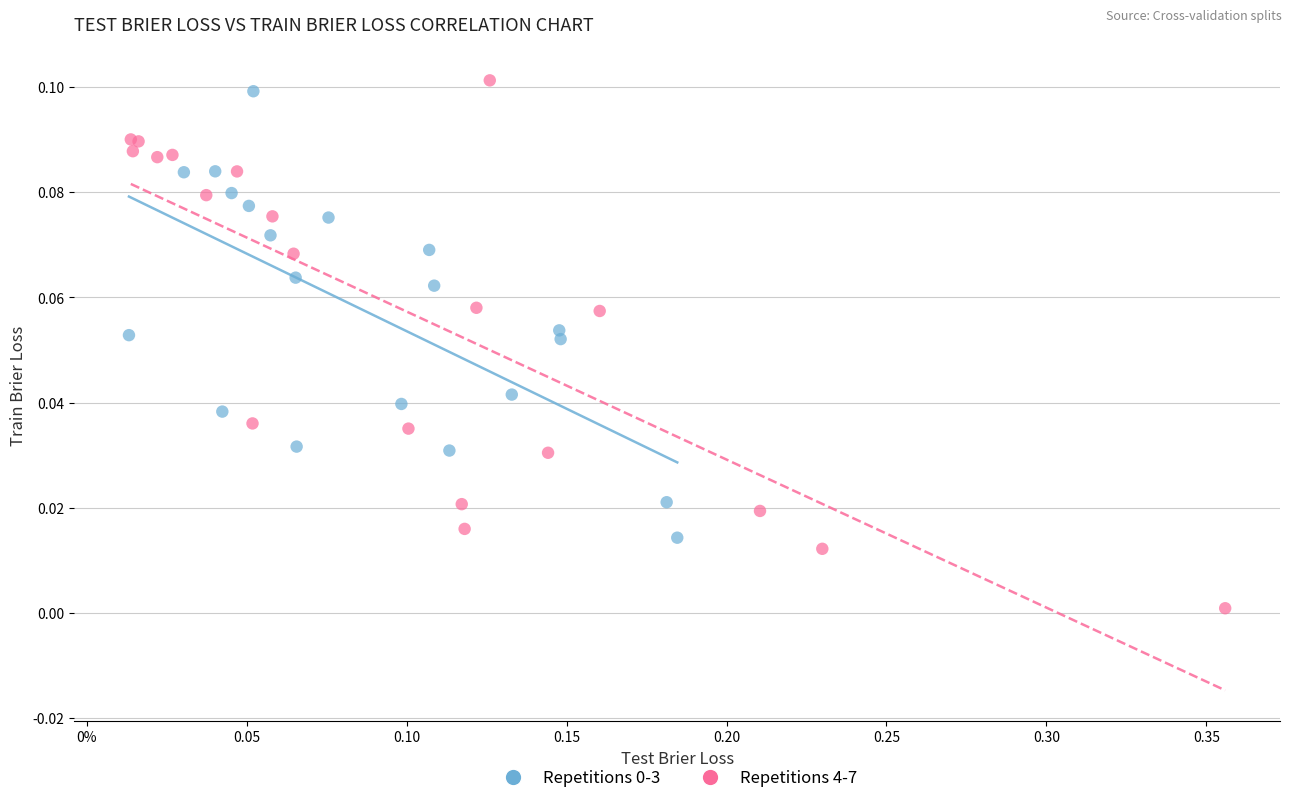

Which series has the widest spread of Y values?

Repetitions 4-7